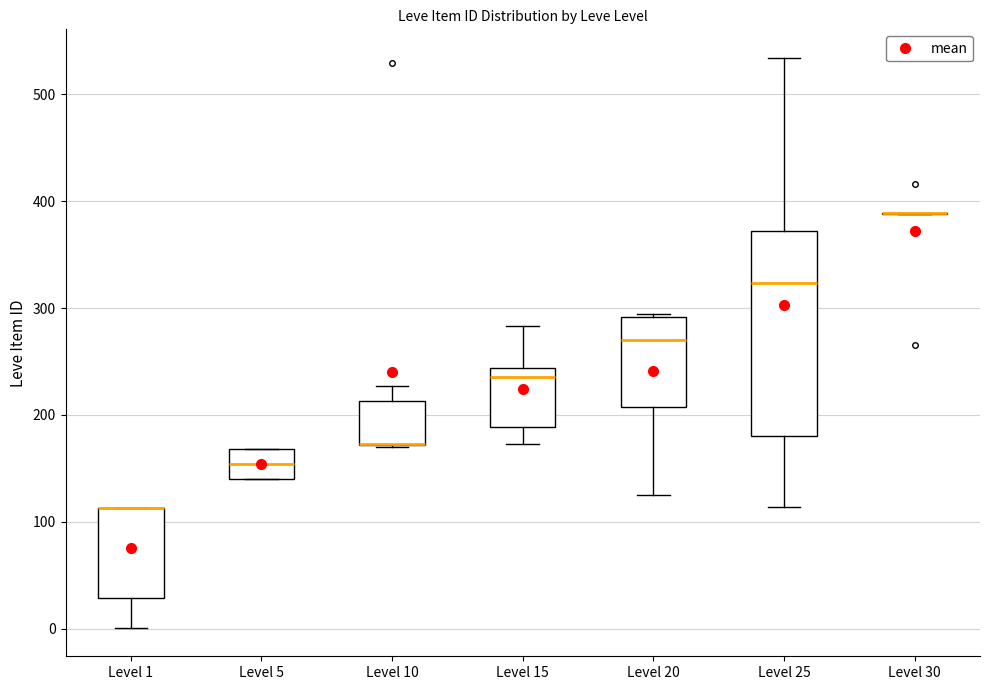

Reading left to right, transcribe this box plot: for each box, give where its median line is, the range the box spans, and where its two whiskers end, as read against the y-axis. The values are not printed on the chart, so give them approximately, as read against the axis.

Level 1: median 110 (drawn on the box's upper edge), box 30 to 110, whiskers 0 to 110
Level 5: median 150, box 140 to 170, whiskers 140 to 170
Level 10: median 170 (drawn on the box's lower edge), box 170 to 210, whiskers 170 to 230
Level 15: median 240 (just below the box's upper edge), box 190 to 240, whiskers 170 to 280
Level 20: median 270, box 210 to 290, whiskers 130 to 290
Level 25: median 320, box 180 to 370, whiskers 110 to 530
Level 30: box collapsed to a line at 390, whiskers 390 to 390